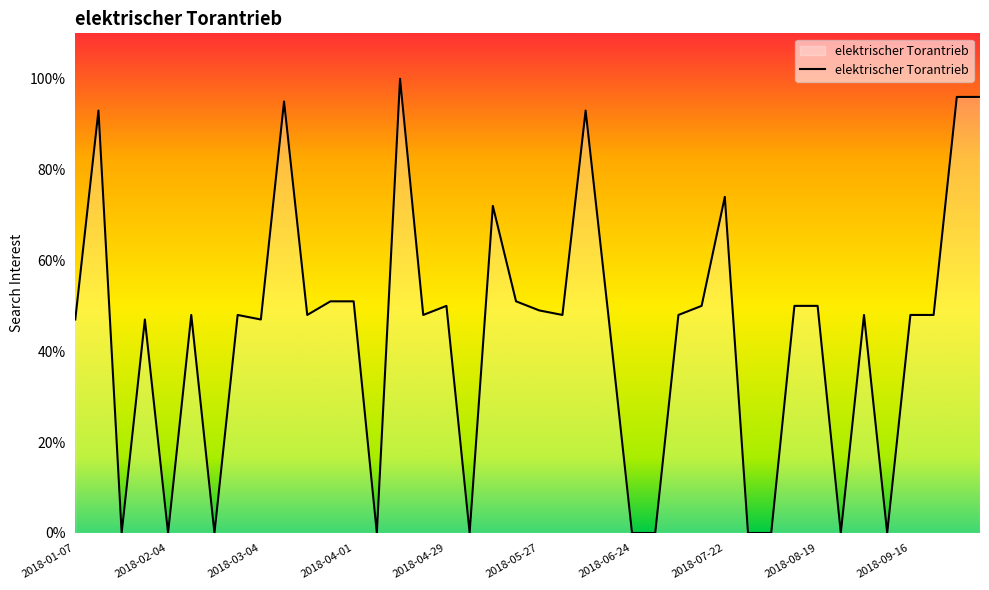

What is the difference between the maximum and minimum values?

100